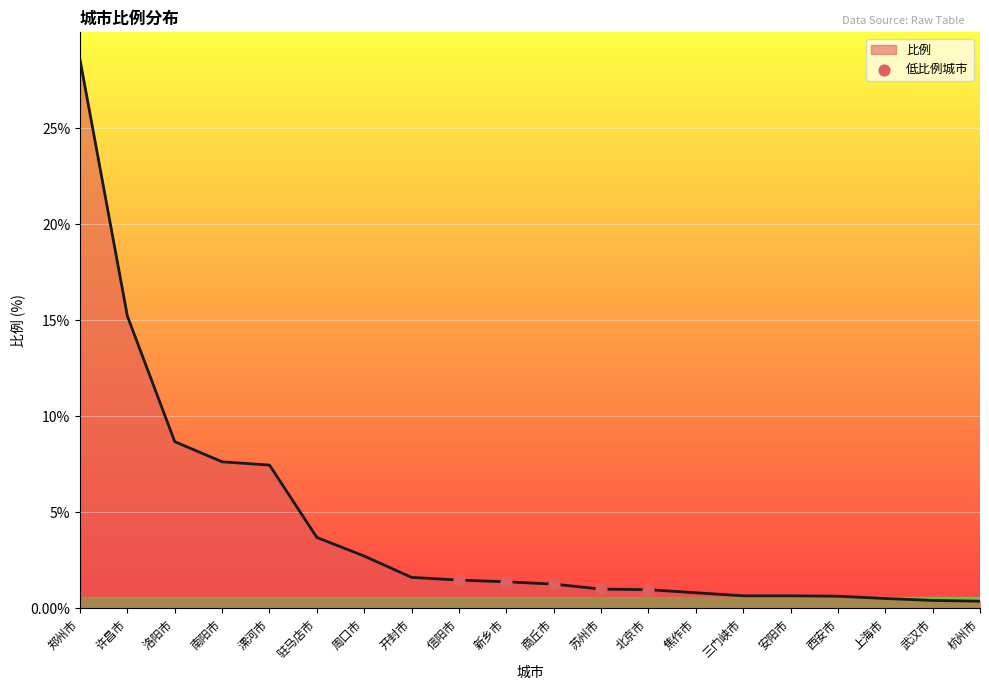

Approximately how many times larger is the value at 郑州市 compared to 南阳市?

3.7